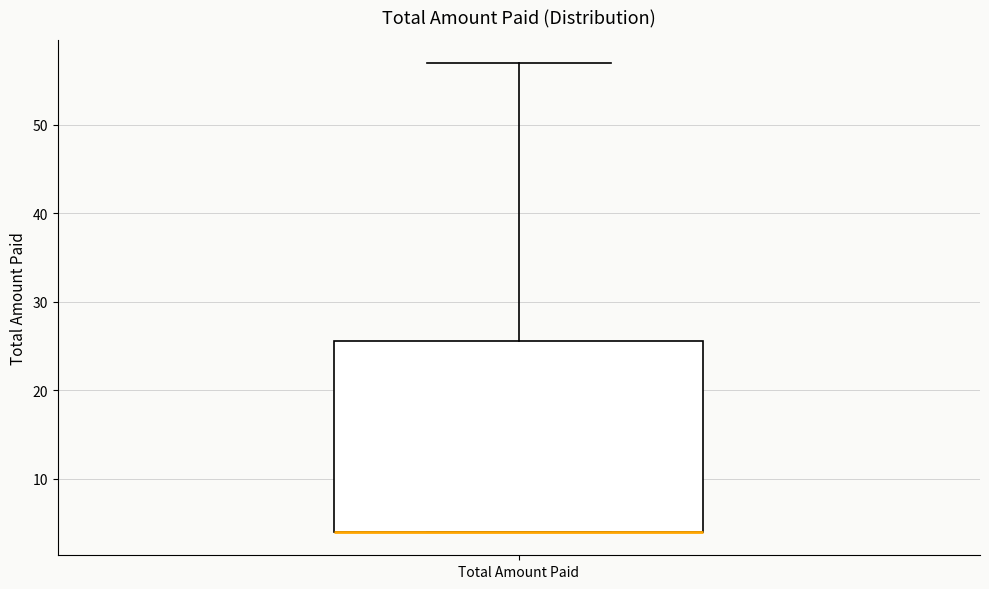

Read this box plot against the y-axis: the position of the median line, the range covered by the box, and the ends of both whiskers. The values are not printed on the chart, so give them approximately, as read against the axis.

median 4 (drawn on the box's lower edge), box 4 to 26, whiskers 4 to 57